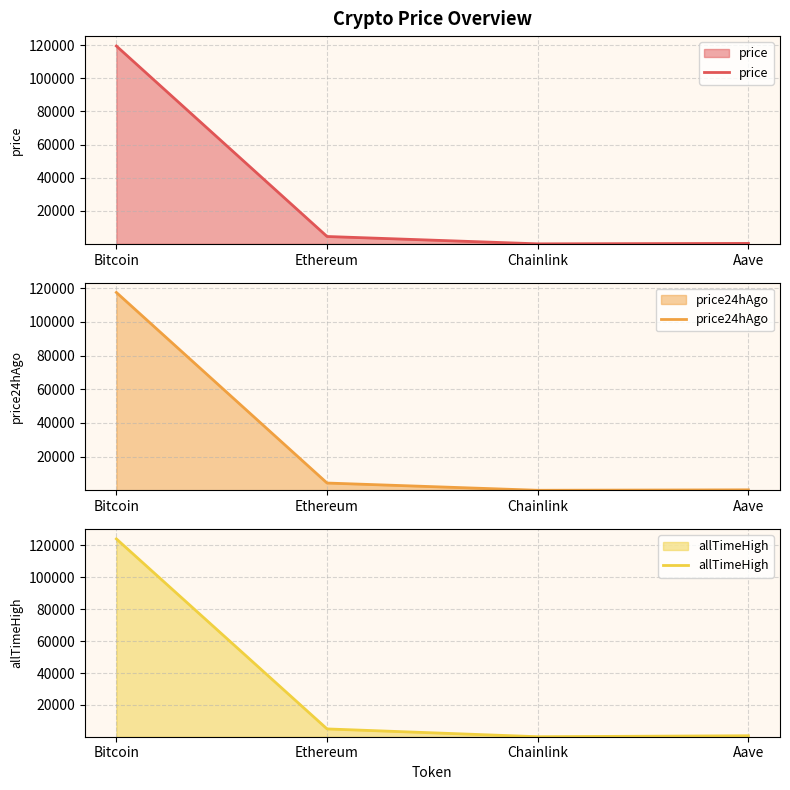

Between Bitcoin and Chainlink, which series saw the biggest shift?

allTimeHigh